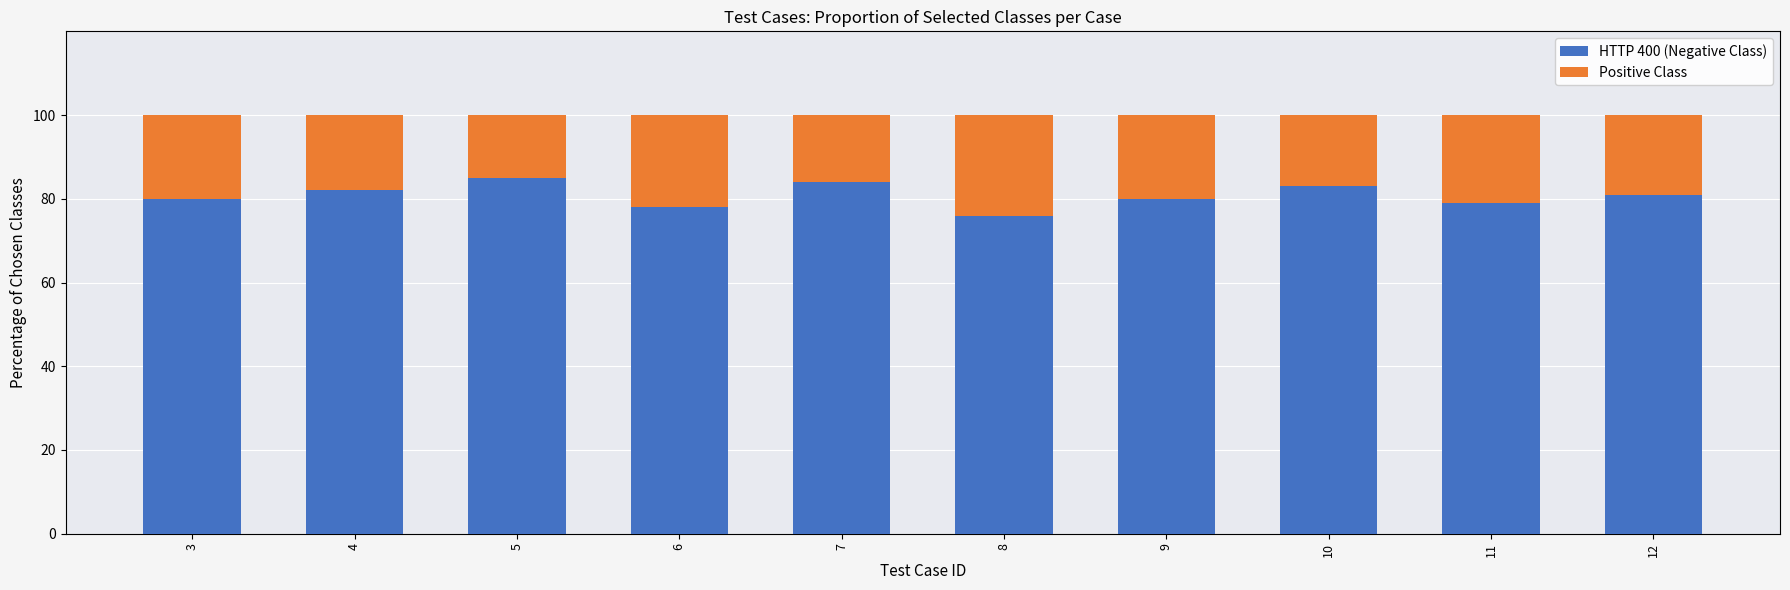

What is the total value across all series at 8?

100